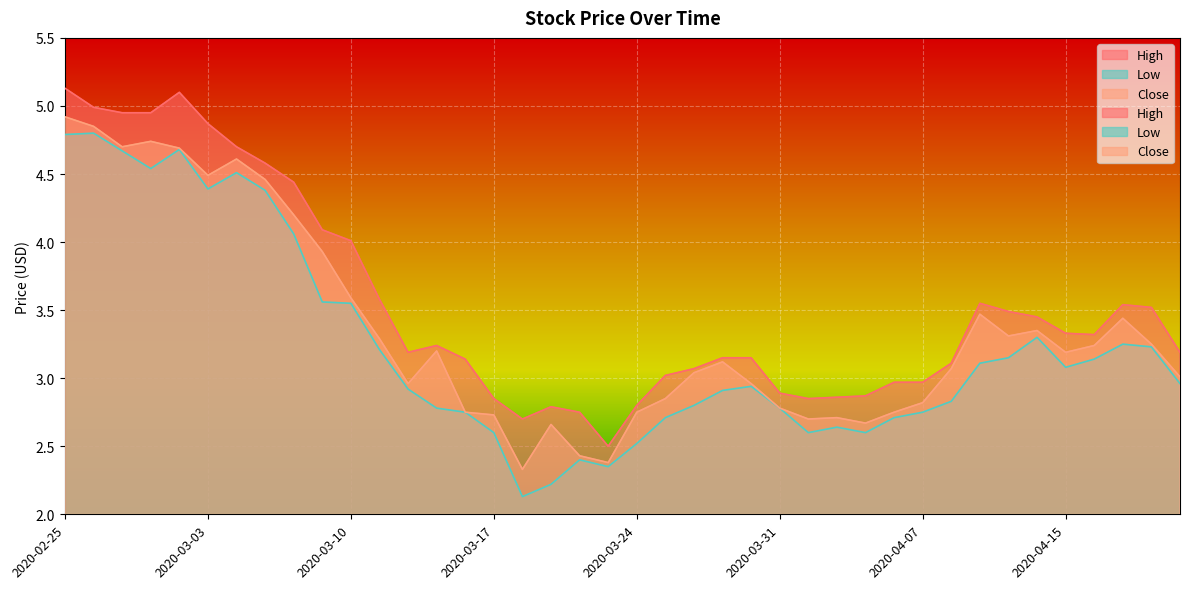

At which category does Close reach its first local valley?

2020-02-27